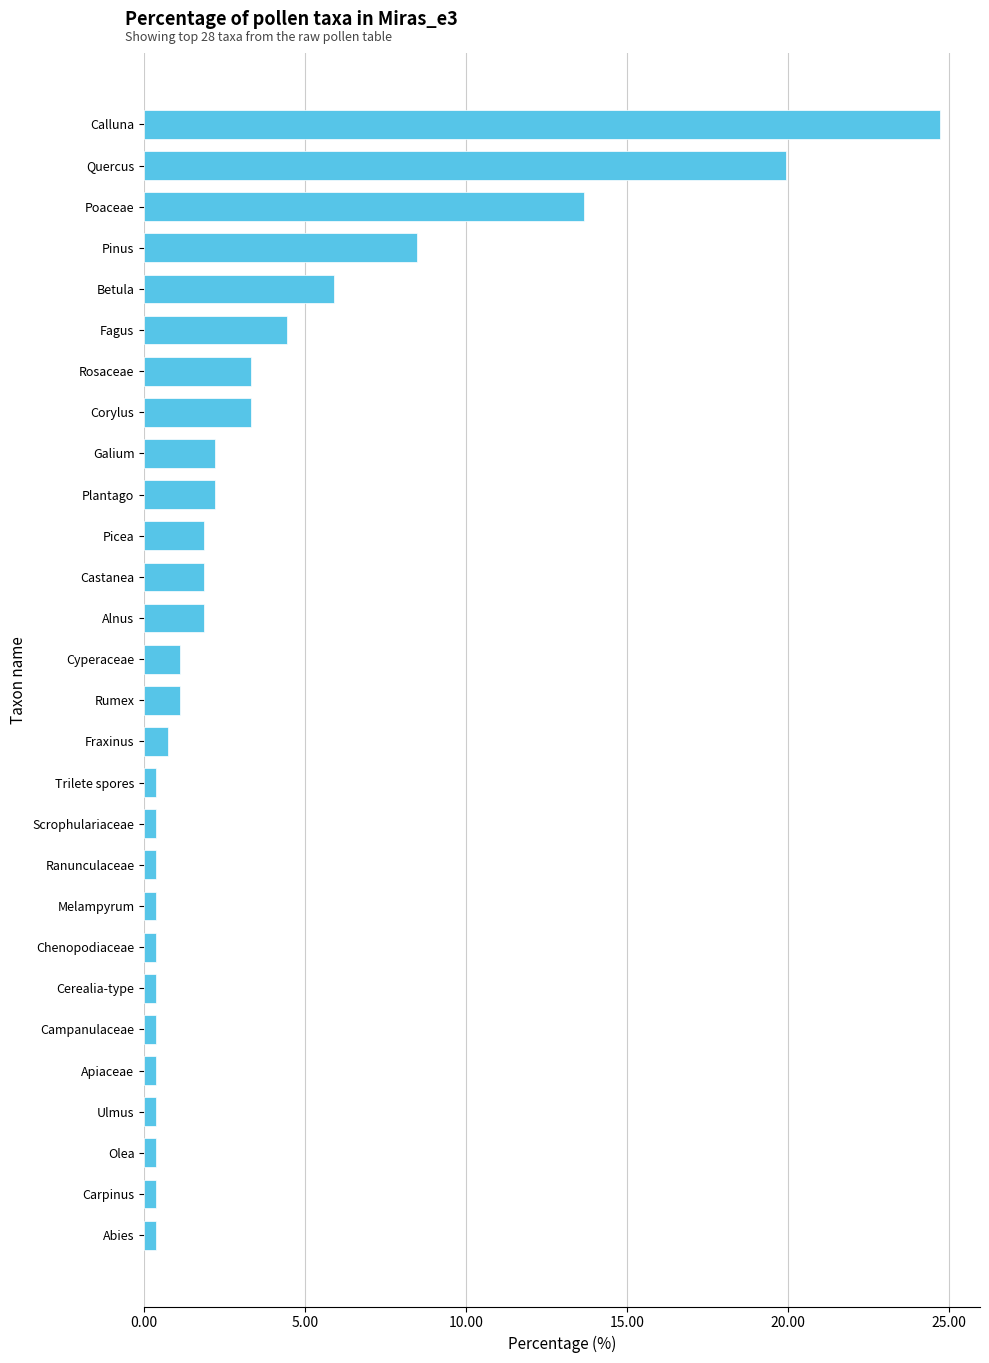

Where is the data nearest to the value 12?

Poaceae